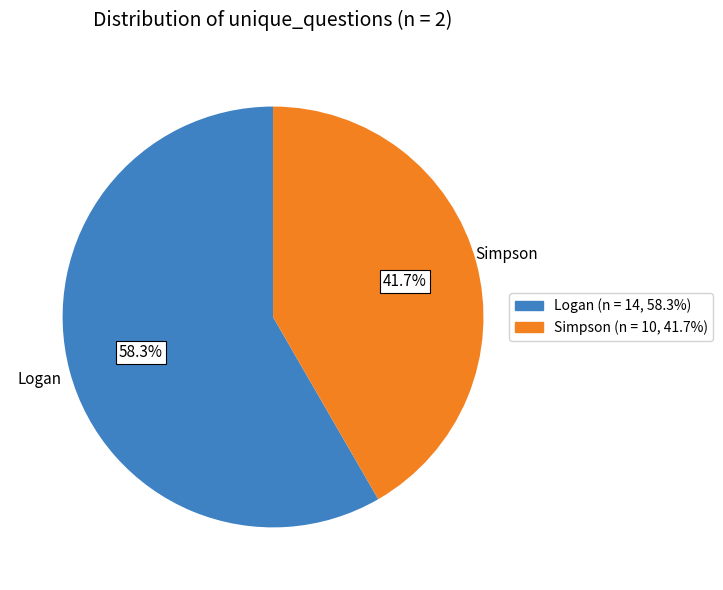

Does any single category account for the majority?

Yes